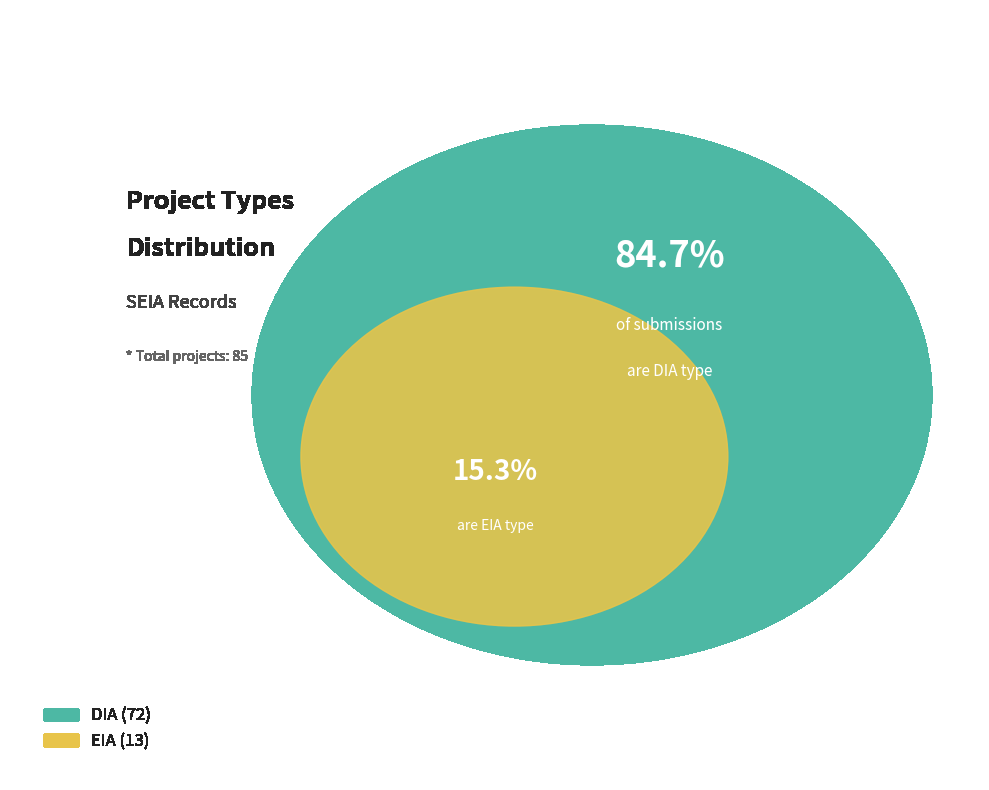

Approximately how many times larger is the value at DIA compared to EIA?

5.5